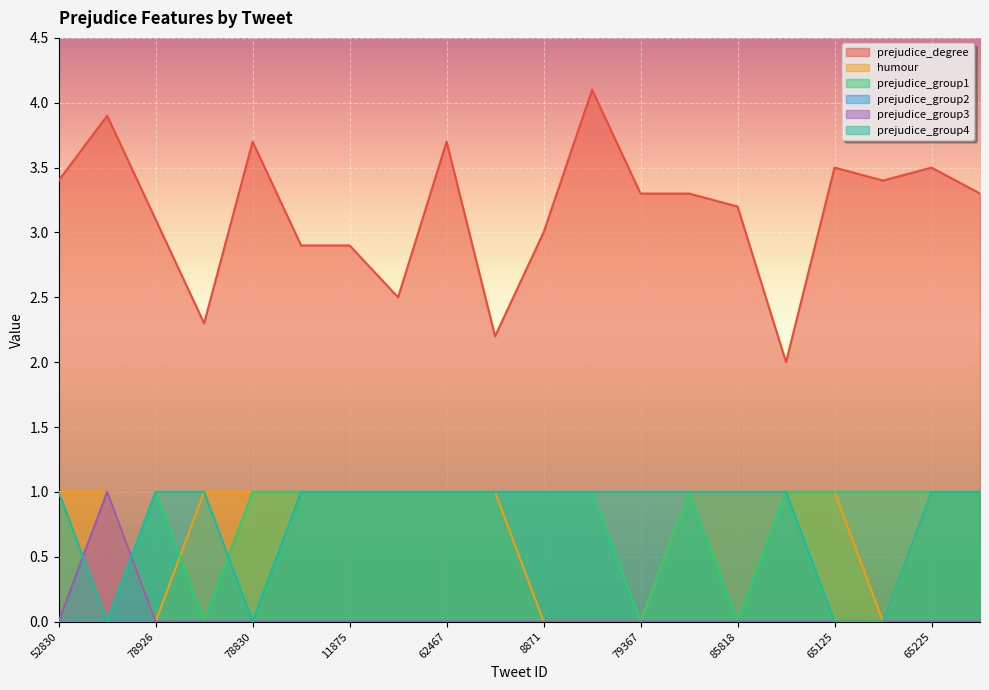

Between 78830 and 48393, which is larger?

78830